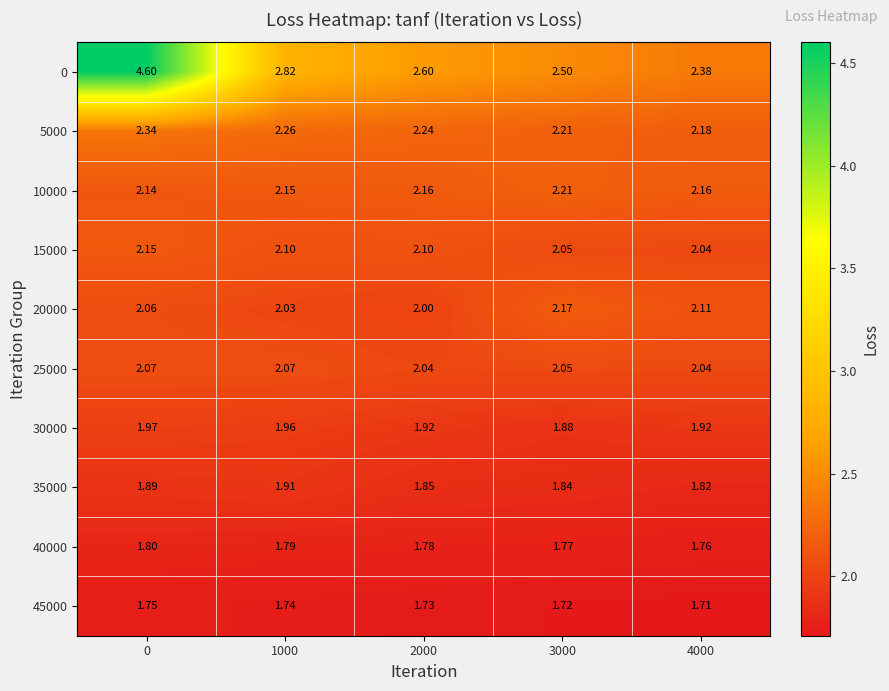

Between 0 and 2000, which series saw the biggest shift?

0